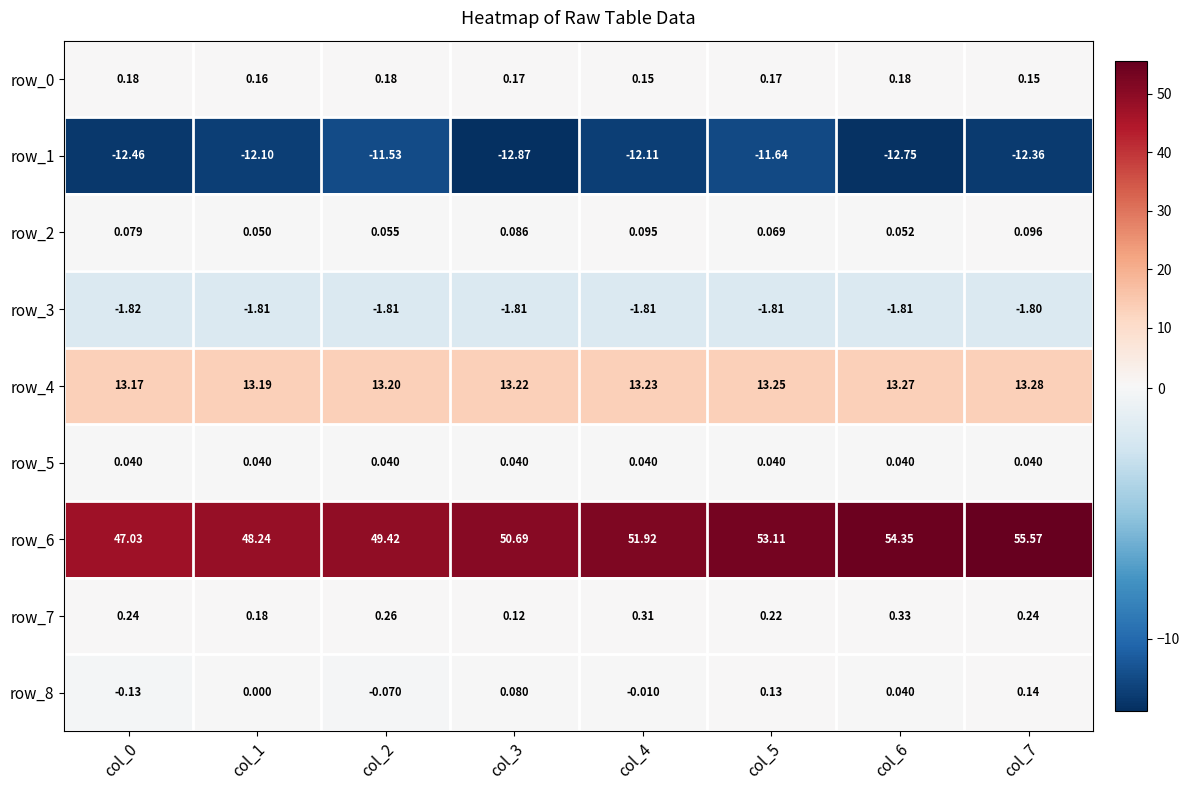

What is the difference between the highest and lowest values at col_4?

64.0